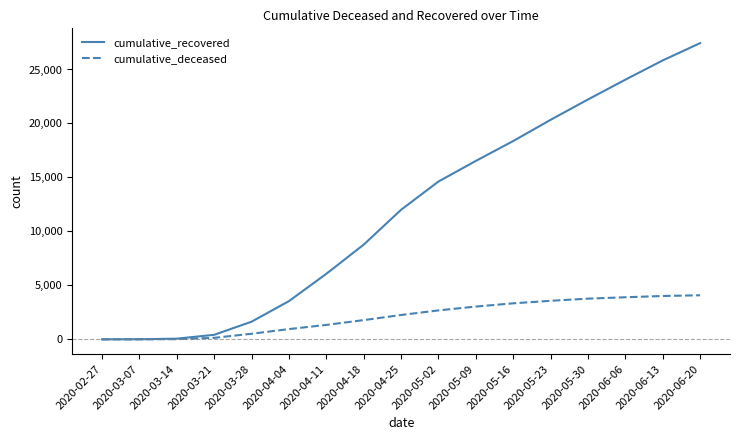

Rank the series at 2020-05-23 from highest to lowest value.

cumulative_recovered, cumulative_deceased